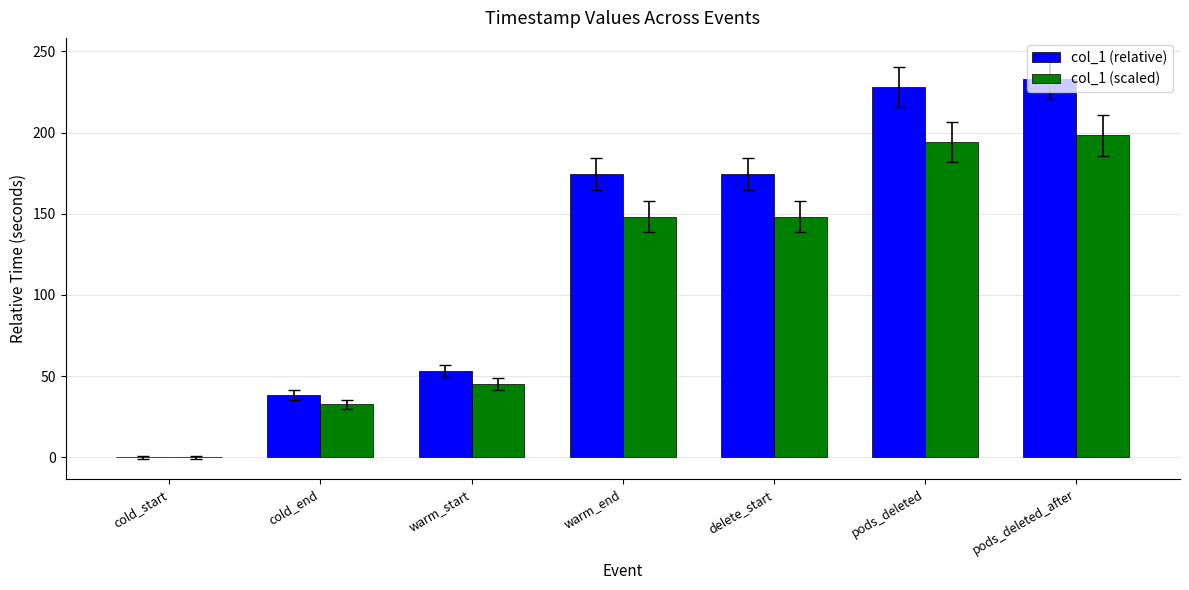

What is the sum of all col_1 (scaled) values?

766.4